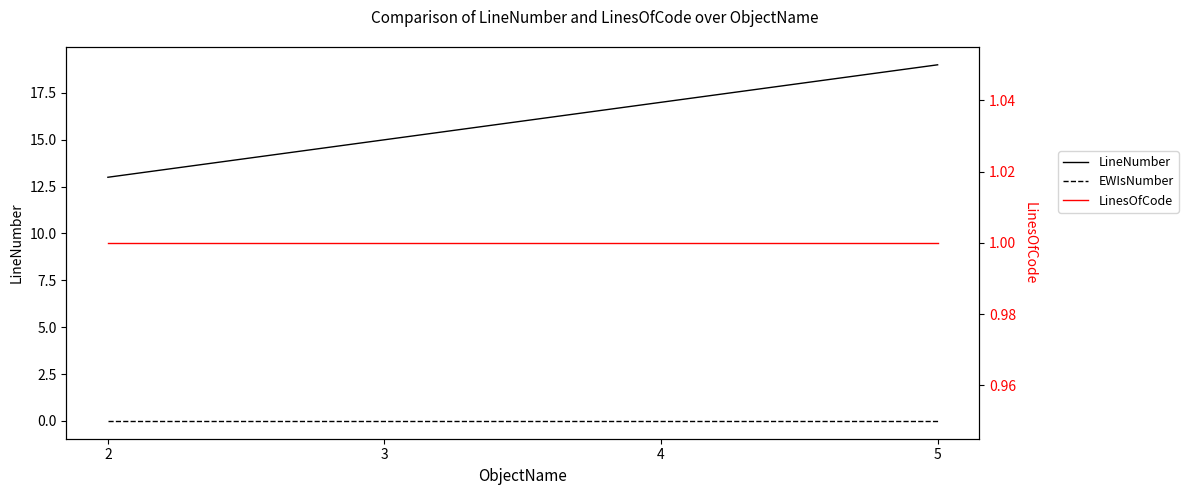

Is it true that LineNumber equals 13 at 2?

True